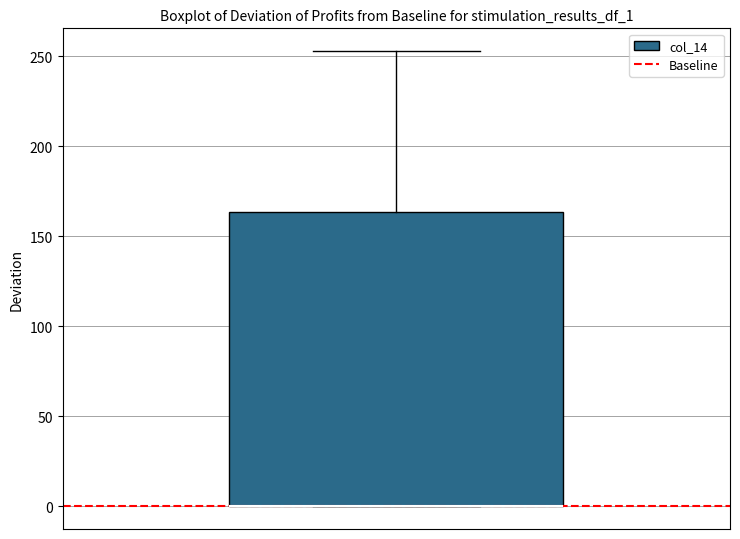

Where does the upper whisker of the box end on the y-axis? The values are not printed on the chart, so give them approximately, as read against the axis.

255